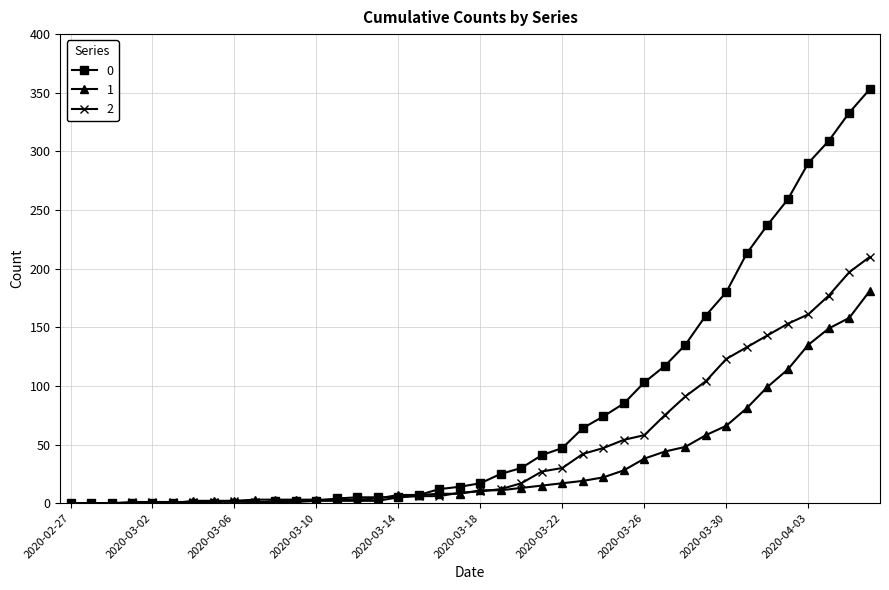

What is the average value of the 0 series?

78